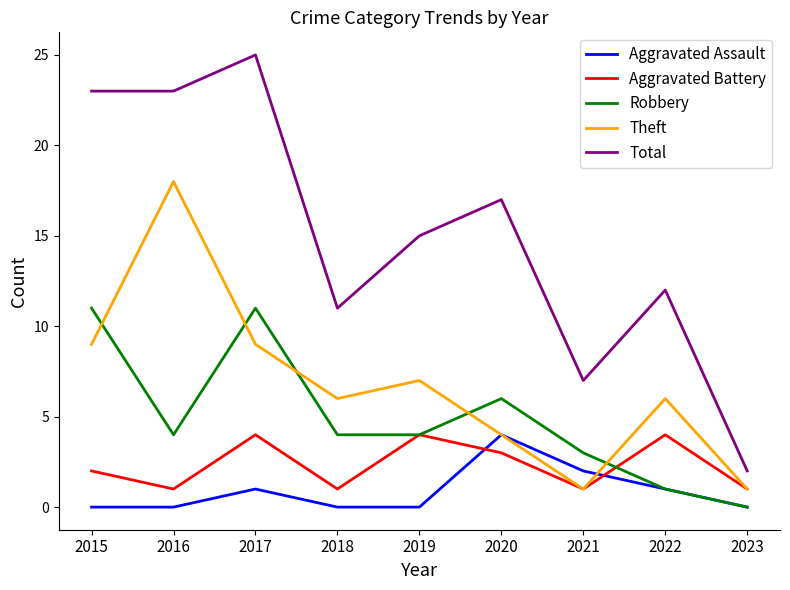

Which series has the largest total across all categories?

Total